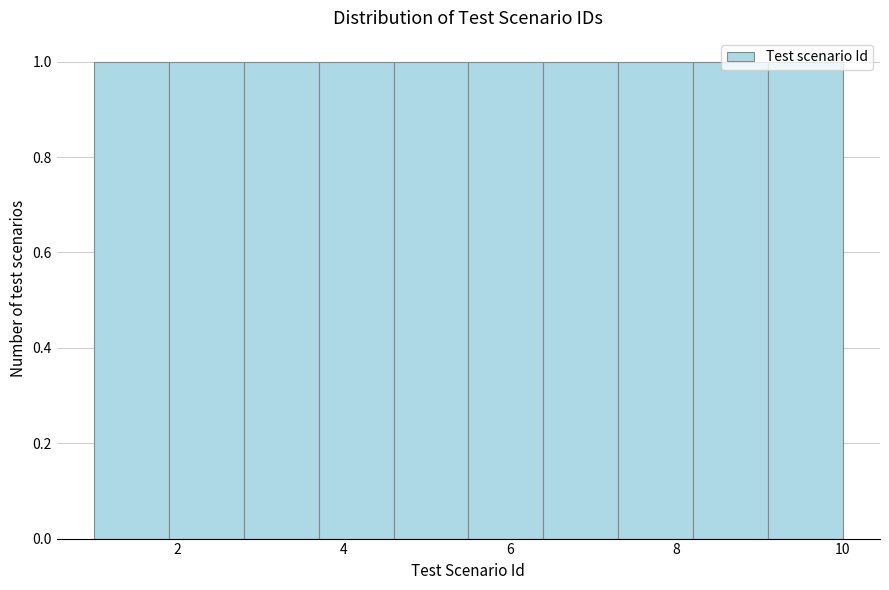

Reading left to right, list every bar in this chart as the range it spans on the x-axis followed by its height. Neither the bar edges nor the heights are printed on the chart, so give them approximately, as read against the axes.

1.0 to 1.9: 1
1.9 to 2.8: 1
2.8 to 3.7: 1
3.7 to 4.6: 1
4.6 to 5.5: 1
5.5 to 6.4: 1
6.4 to 7.3: 1
7.3 to 8.2: 1
8.2 to 9.1: 1
9.1 to 10.0: 1